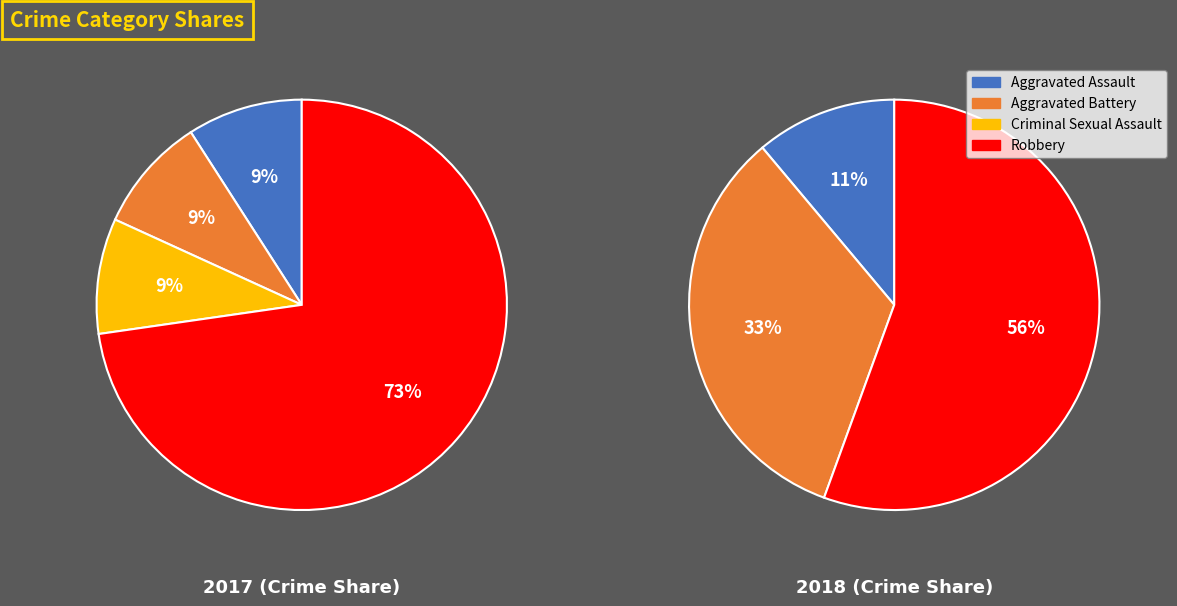

To the nearest percent, what percentage of the pie is 4?

73%